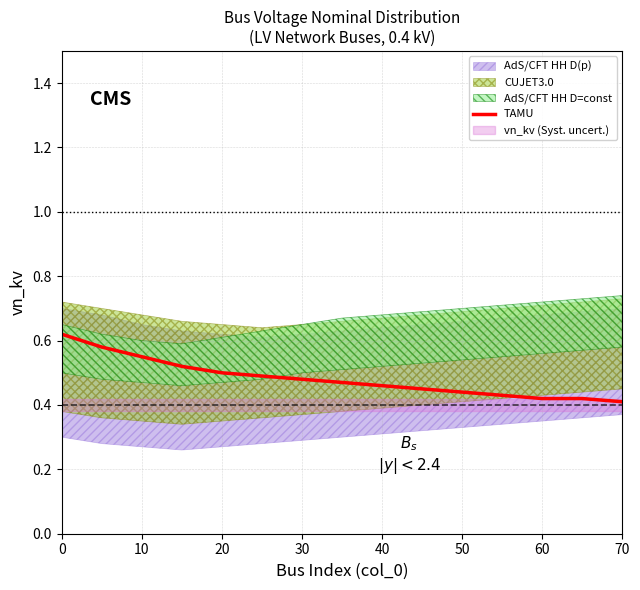

The value of TAMU at 40 is 0.2. True or false?

False